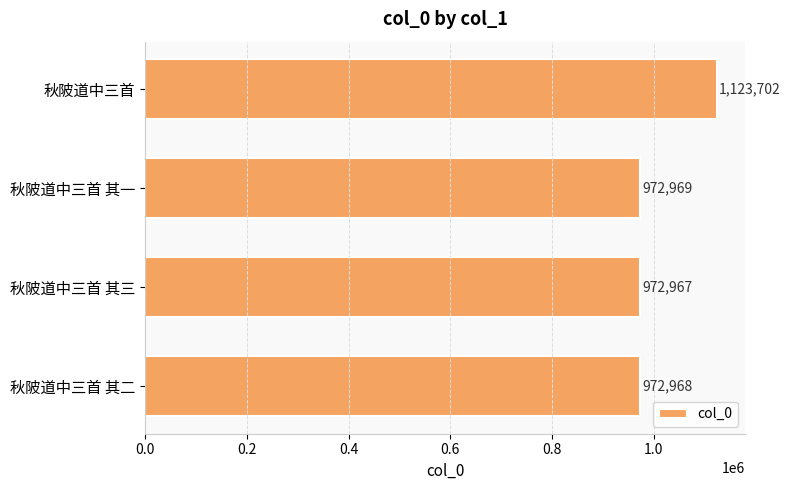

Rank the categories by value from lowest to highest.

秋陂道中三首 其三, 秋陂道中三首 其二, 秋陂道中三首 其一, 秋陂道中三首